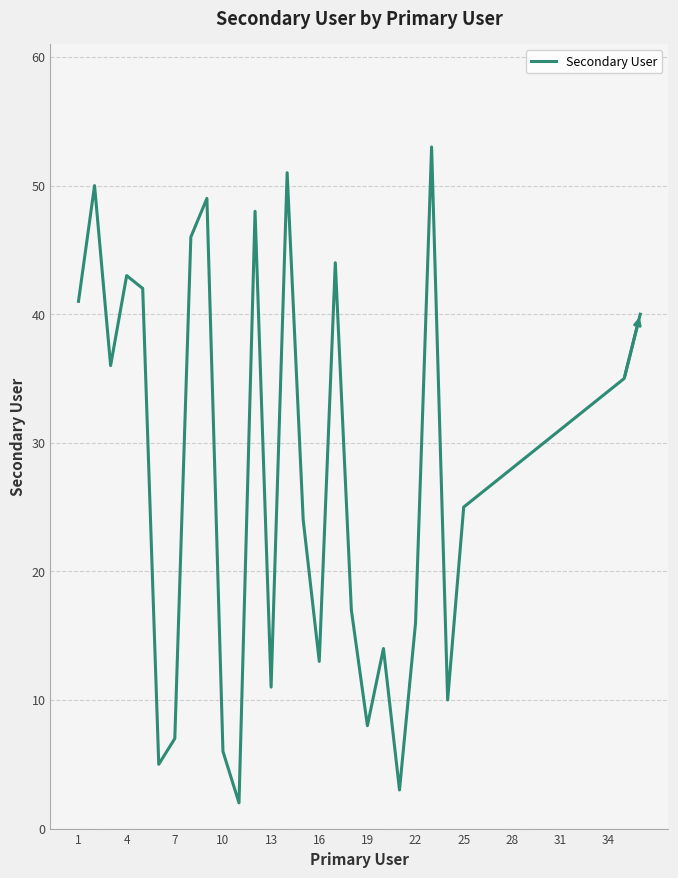

What is the maximum value shown in the chart?

53